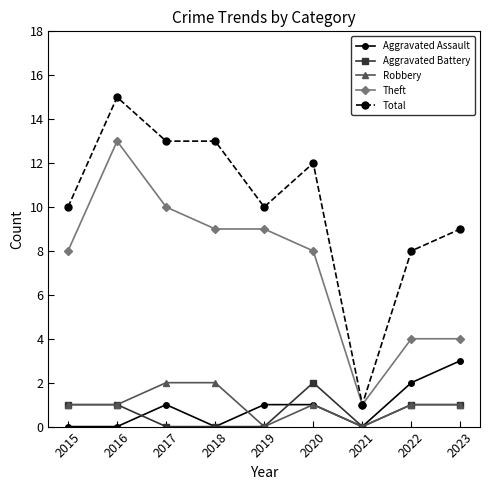

At which category does Aggravated Assault reach its first local peak?

2017